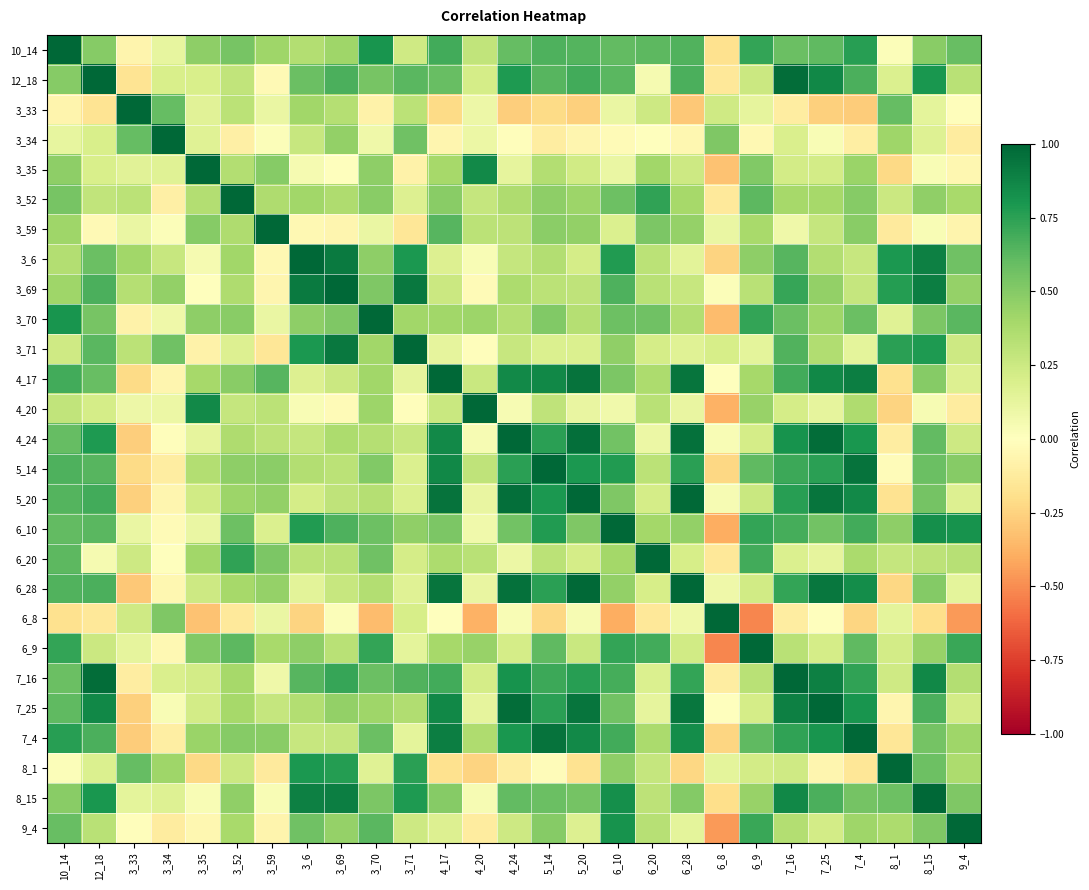

At how many categories does at least one series exceed 0?

27